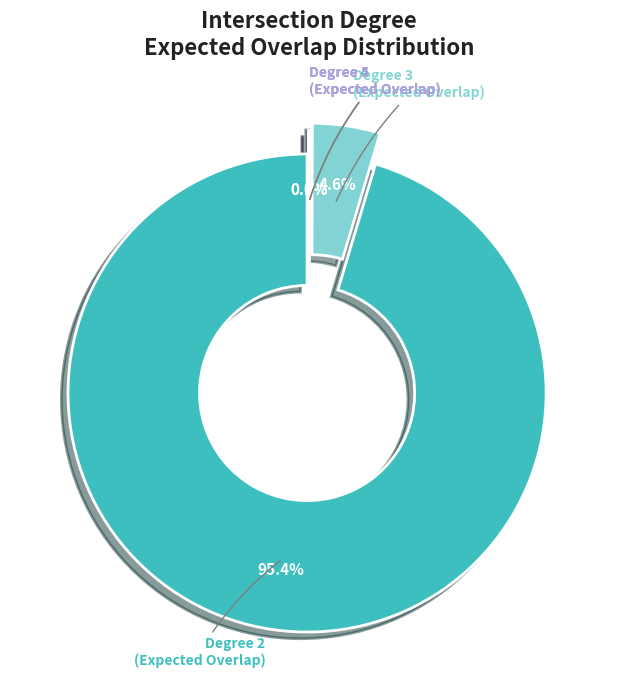

Count the number of slices in the pie.

5